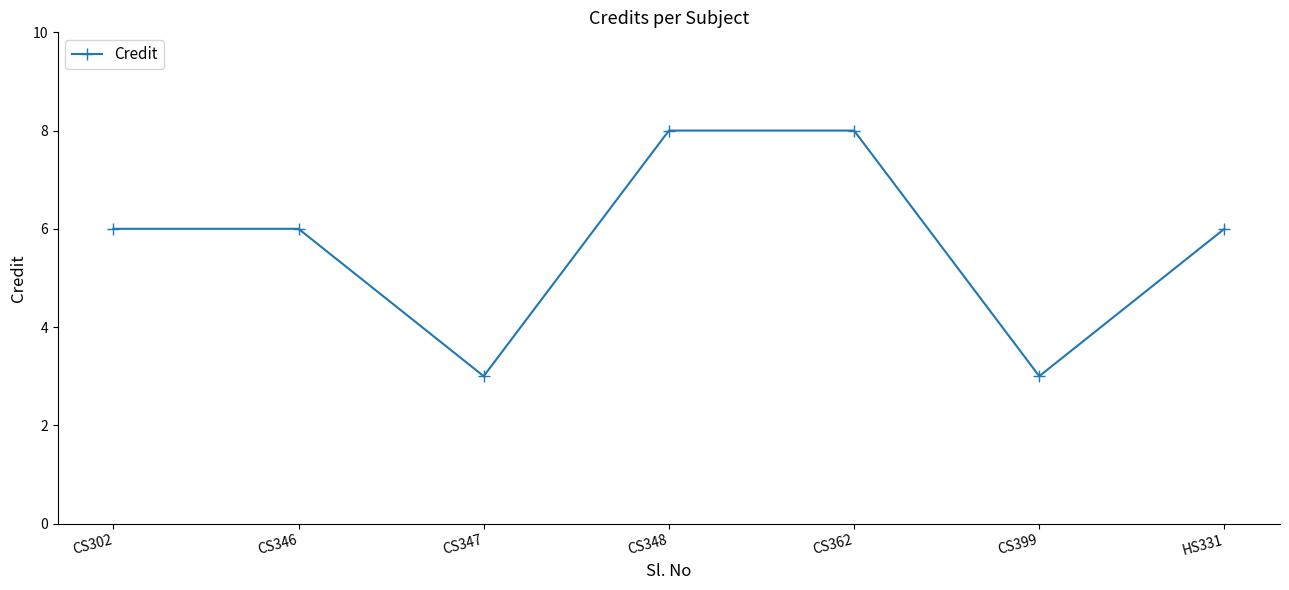

What is the approximate value at CS399?

3